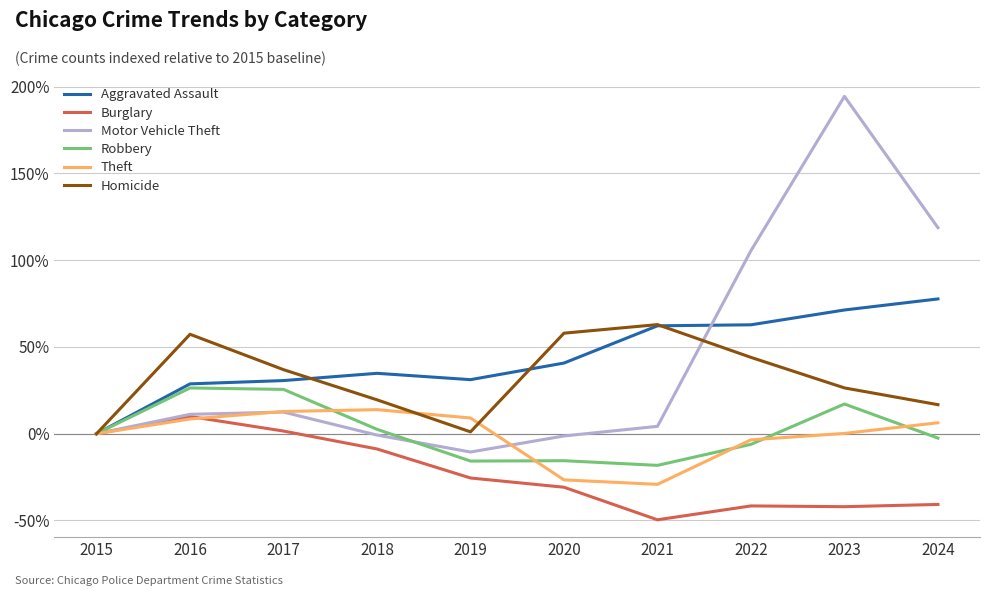

Is the value of Burglary at 2016 greater than the value of Aggravated Assault at 2019?

No